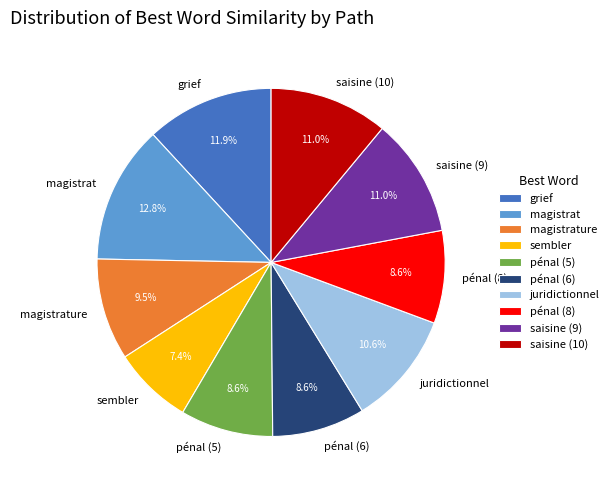

To the nearest percent, what percentage of the pie is sembler?

7%